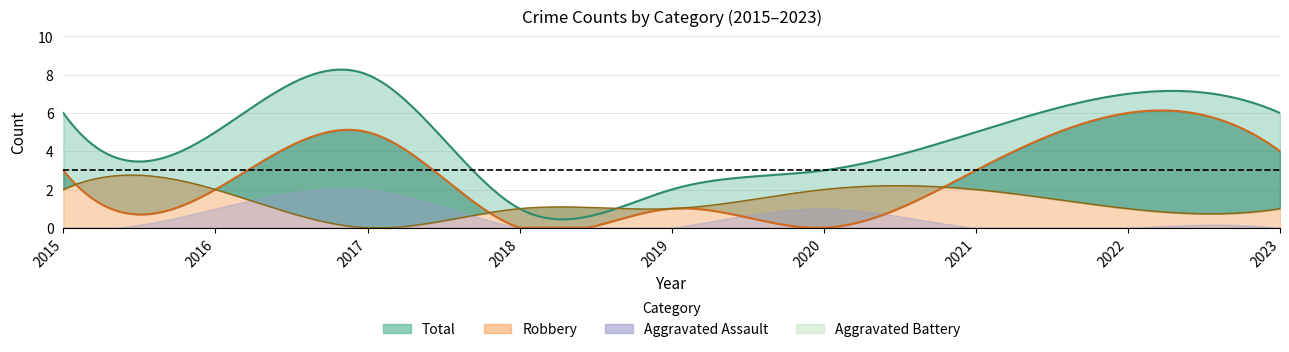

Where do Aggravated Battery and Aggravated Assault first cross each other?

2016 and 2017